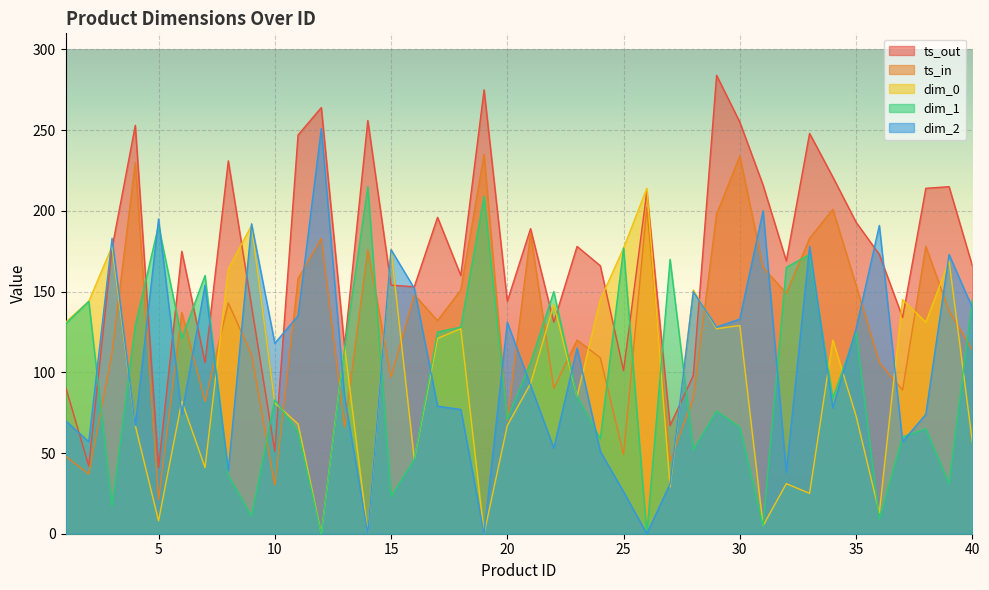

Reading left to right, what are all the values shown in this chart?

ts_out: 1=91	2=42	3=177	4=253	5=41	6=175	7=106	8=231	9=141	10=51	11=247	12=264	13=116	14=256	15=154	16=153	17=196	18=160	19=275	20=144	21=189	22=131	23=178	24=166	25=101	26=212	27=67	28=98	29=284	30=255	31=216	32=169	33=248	34=221	35=193	36=173	37=134	38=214	39=215	40=166
ts_in: 1=48	2=37	3=112	4=230	5=21	6=137	7=82	8=143	9=111	10=30	11=158	12=183	13=66	14=176	15=97	16=148	17=132	18=151	19=235	20=70	21=186	22=90	23=120	24=109	25=49	26=202	27=45	28=84	29=198	30=234	31=165	32=149	33=183	34=201	35=154	36=106	37=89	38=178	39=138	40=114
dim_0: 1=131	2=144	3=178	4=67	5=8	6=82	7=41	8=164	9=191	10=81	11=68	12=0	13=116	14=0	15=176	16=46	17=121	18=127	19=0	20=67	21=93	22=142	23=85	24=145	25=177	26=214	27=29	28=151	29=127	30=129	31=5	32=31	33=25	34=120	35=73	36=13	37=145	38=131	39=169	40=57
dim_1: 1=130	2=144	3=17	4=129	5=191	6=121	7=160	8=36	9=11	10=83	11=63	12=0	13=115	14=215	15=23	16=46	17=125	18=128	19=209	20=71	21=106	22=150	23=85	24=59	25=177	26=0	27=170	28=52	29=76	30=66	31=5	32=165	33=173	34=84	35=125	36=9	37=60	38=65	39=31	40=145
dim_2: 1=70	2=57	3=183	4=67	5=195	6=74	7=154	8=39	9=192	10=118	11=135	12=251	13=85	14=0	15=176	16=152	17=79	18=77	19=0	20=131	21=92	22=53	23=115	24=51	25=26	26=0	27=31	28=150	29=128	30=133	31=200	32=38	33=178	34=78	35=127	36=191	37=57	38=74	39=173	40=140